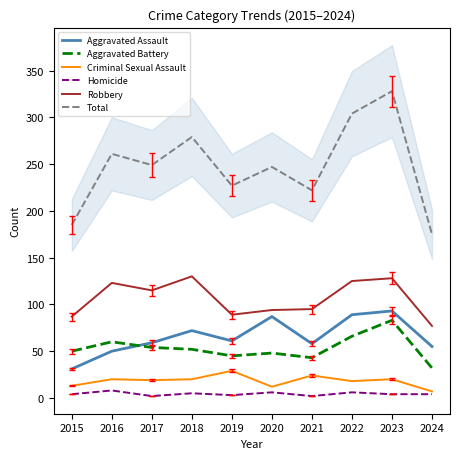

At which category does Aggravated Assault reach its first local valley?

2019